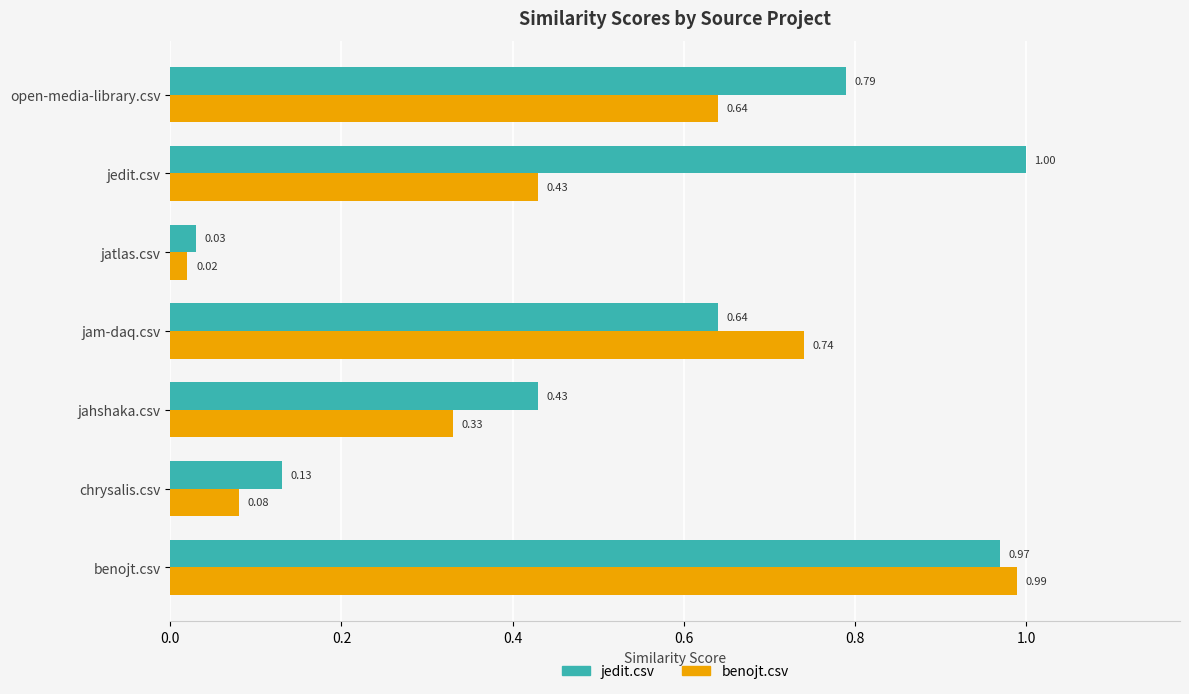

What is the average value of the benojt.csv series?

0.5